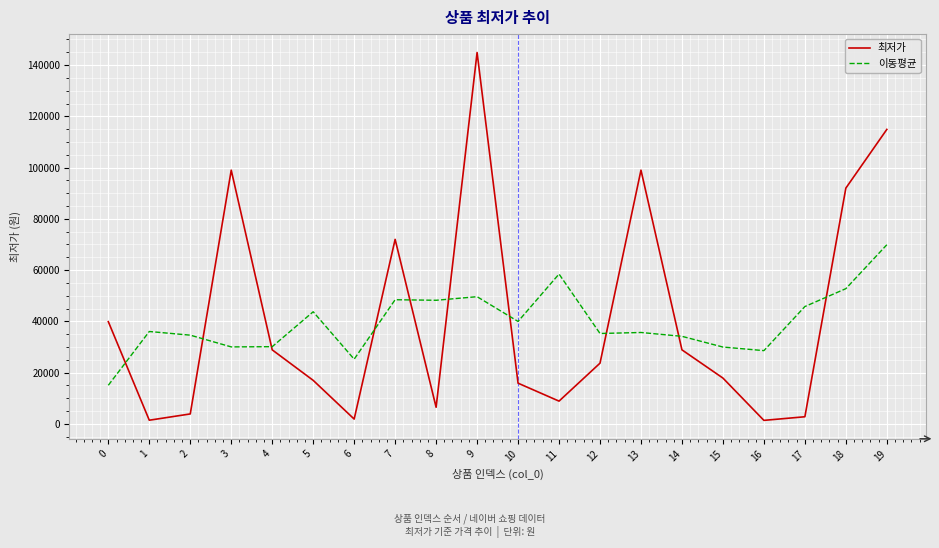

True or false: 이동평균 and 최저가 intersect in this chart.

True